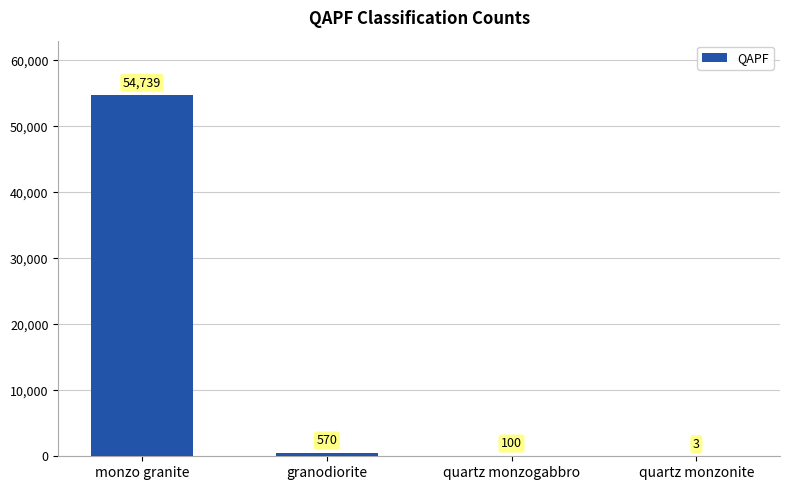

What is the sum of the values at granodiorite and quartz monzonite?

573